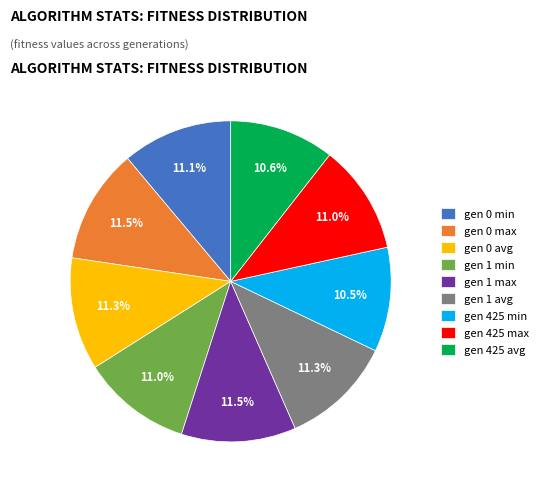

Combined, do gen 0 max and gen 425 avg account for over 50%?

No